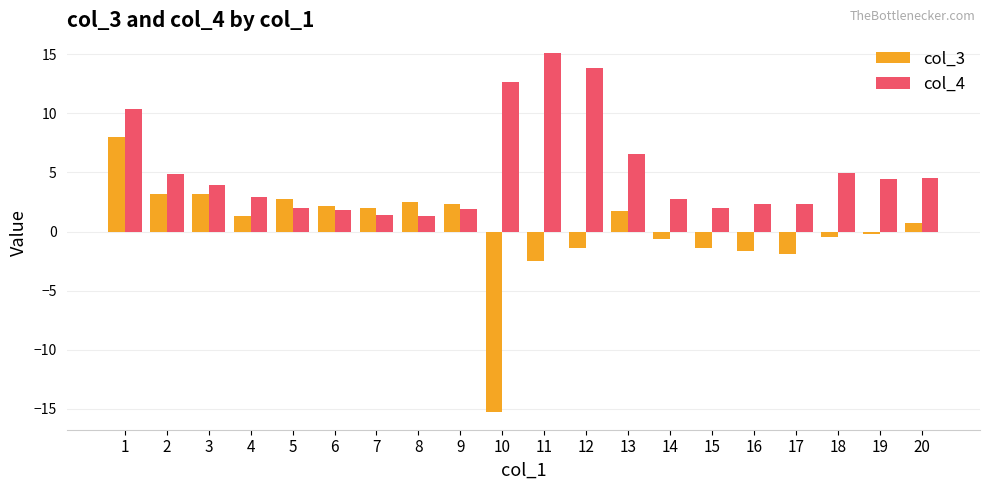

Rank the series by their average value, from highest to lowest.

col_4, col_3